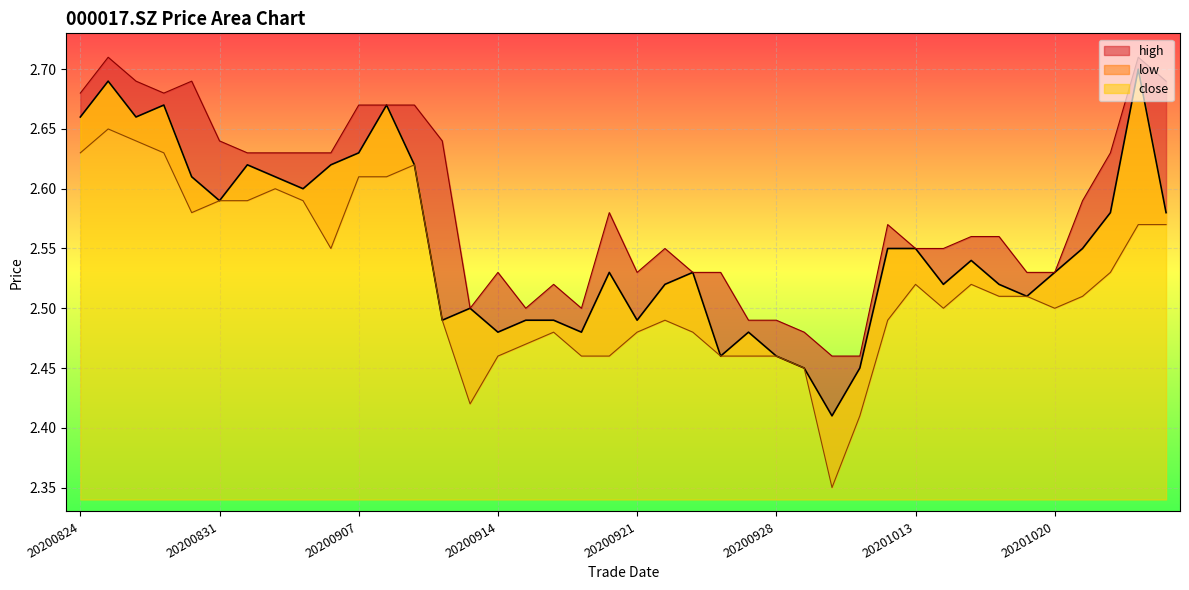

True or false: high and close cross at least once.

False